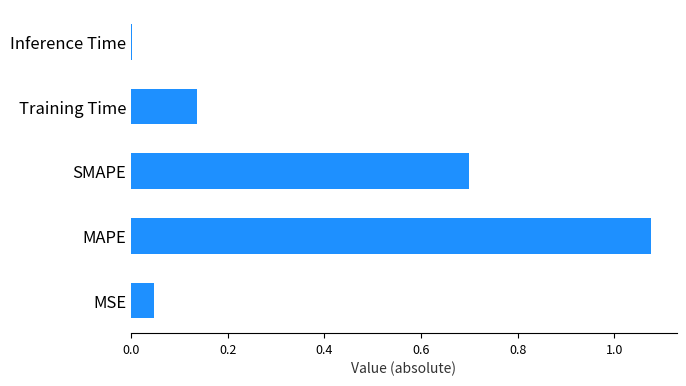

Which category has the highest value across all series?

MAPE